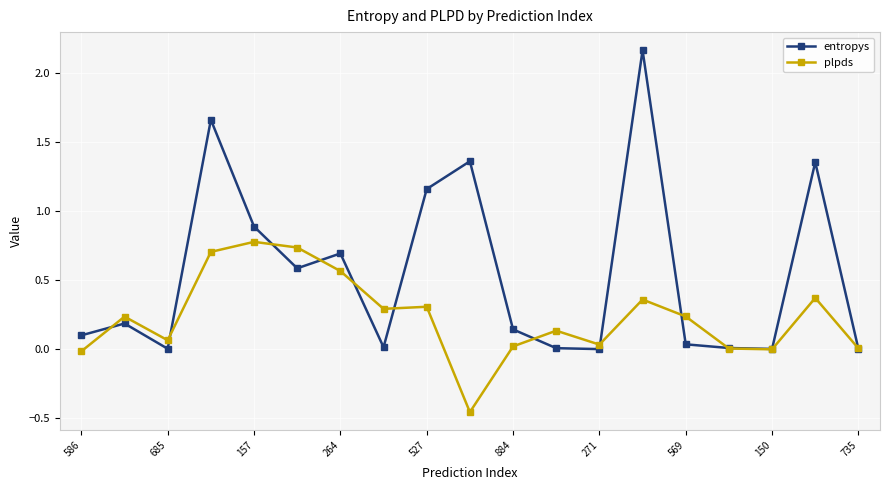

Is this an area chart (filled region under the line)?

No